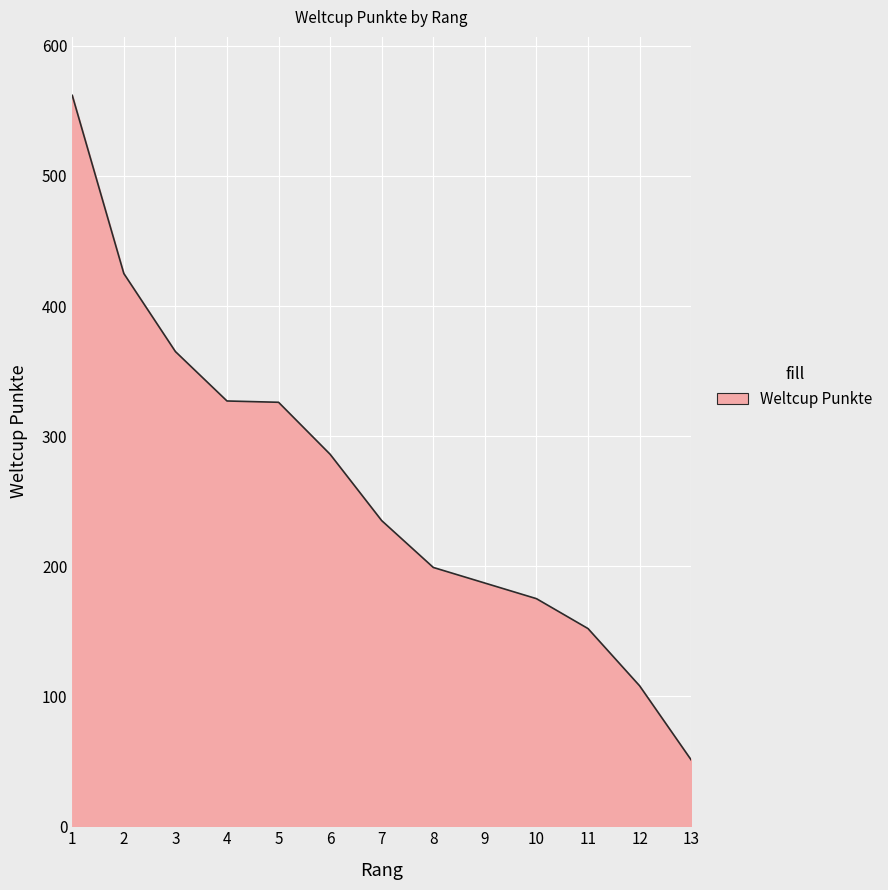

Read the value at 6.

286